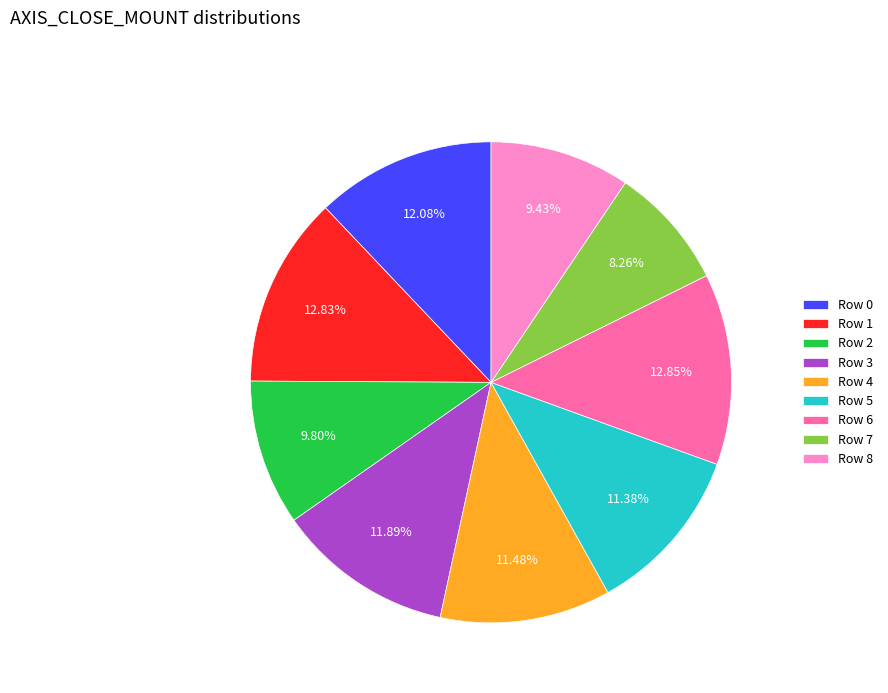

Which category has the smallest portion of the pie?

Row 7